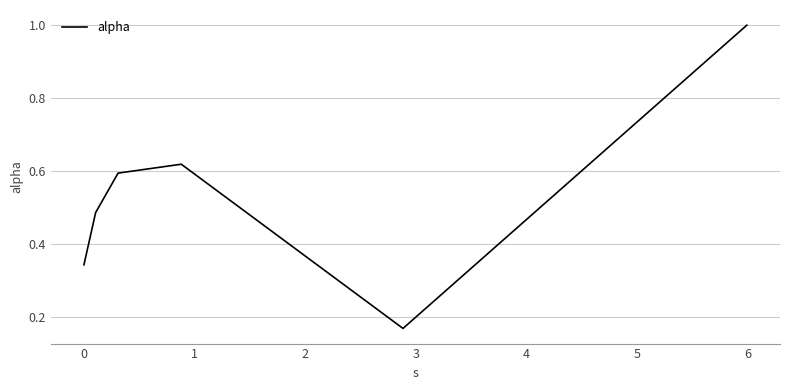

How many lines are shown in the chart?

1